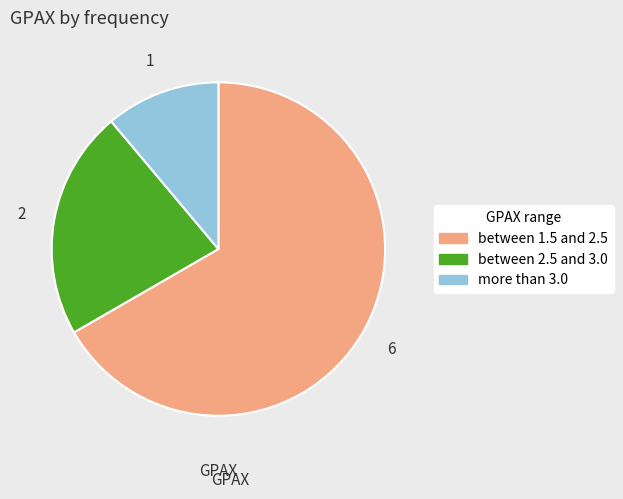

Does any single category account for the majority?

Yes